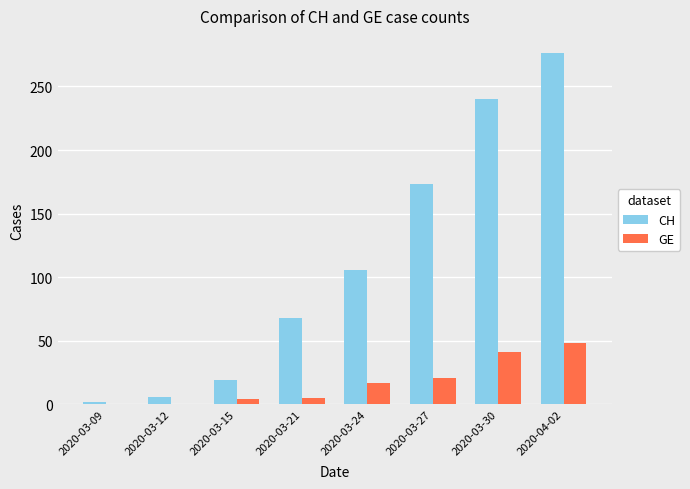

What is the sum of all CH values?

890